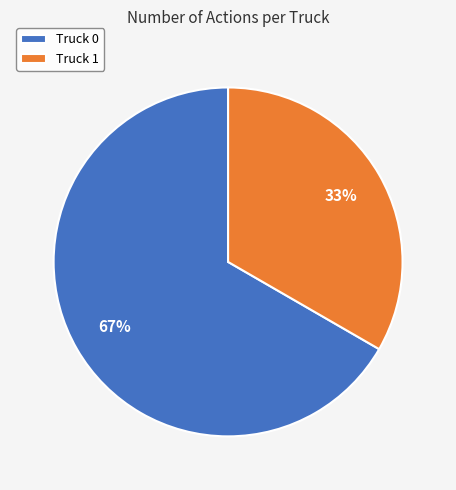

How many slices are in this pie chart?

2